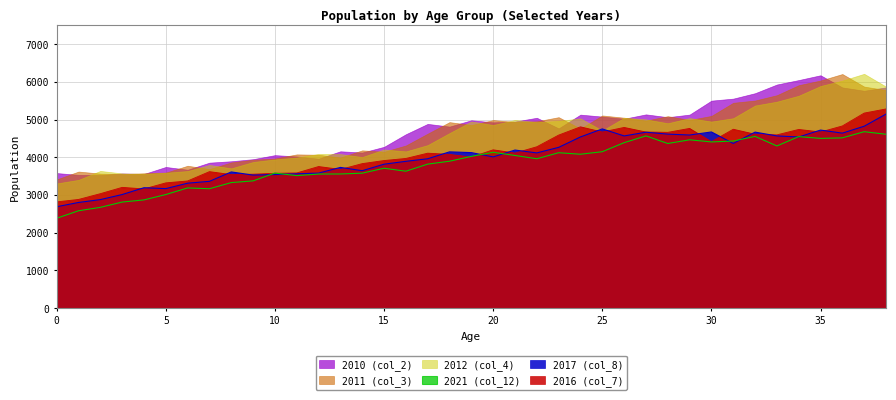

True or false: 2016 (col_7) and 2010 (col_2) intersect in this chart.

False